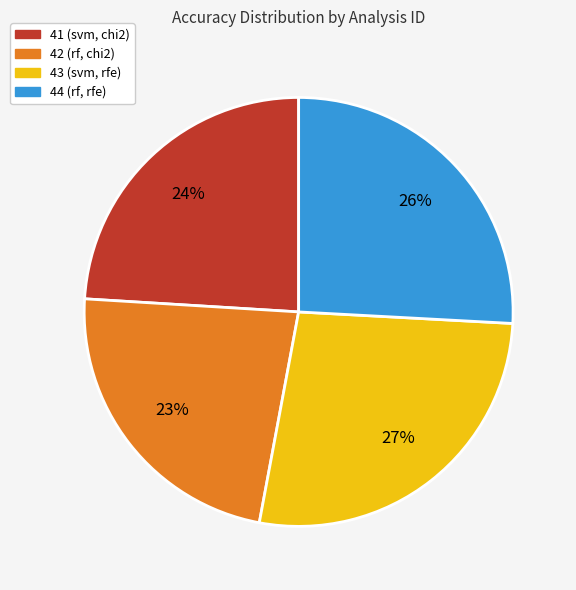

True or false: 43 (svm, rfe) accounts for 41% of the total.

False